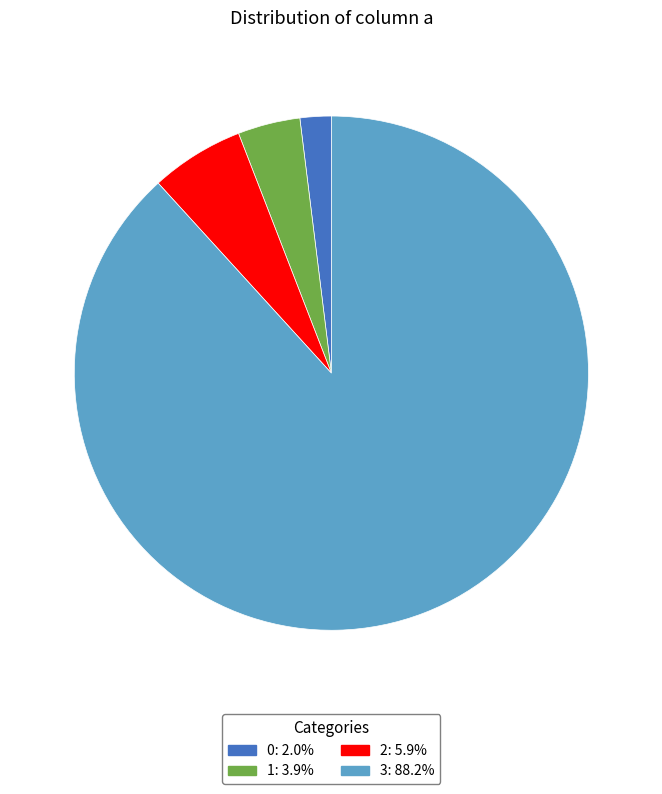

Which category has the biggest portion of the pie?

3